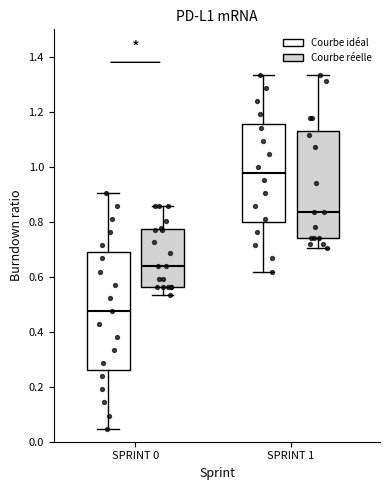

Which box's median line is the highest?

SPRINT 1 (Courbe idéal)